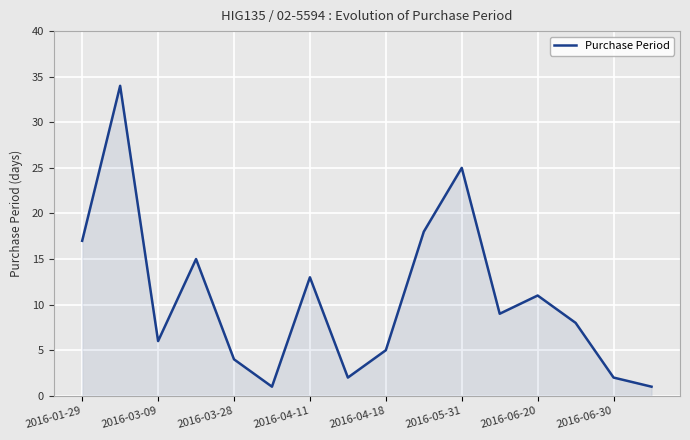

What is the difference between the maximum and minimum values?

33